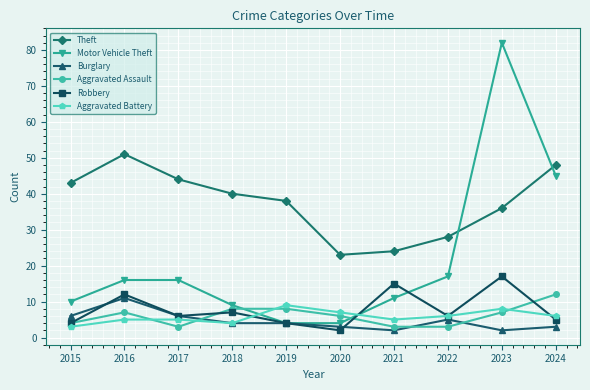

What is the difference between the highest and lowest values at 2023?

80